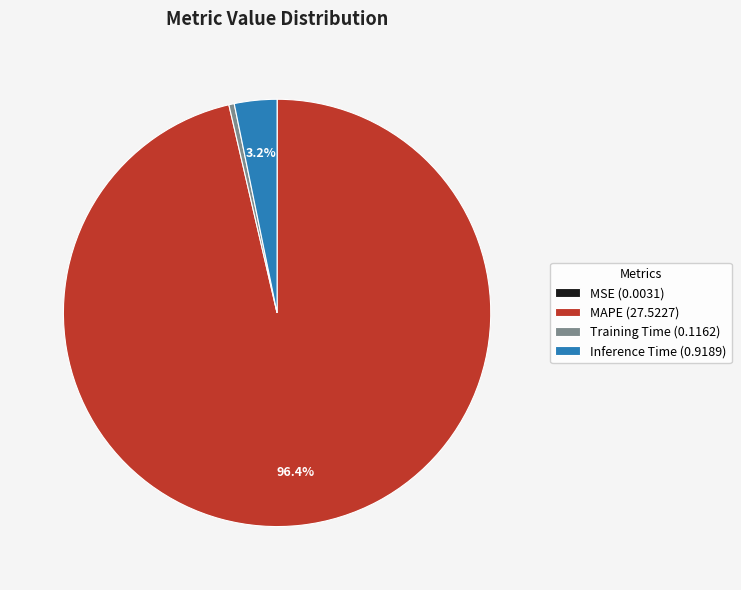

Is there a majority slice in this chart?

Yes